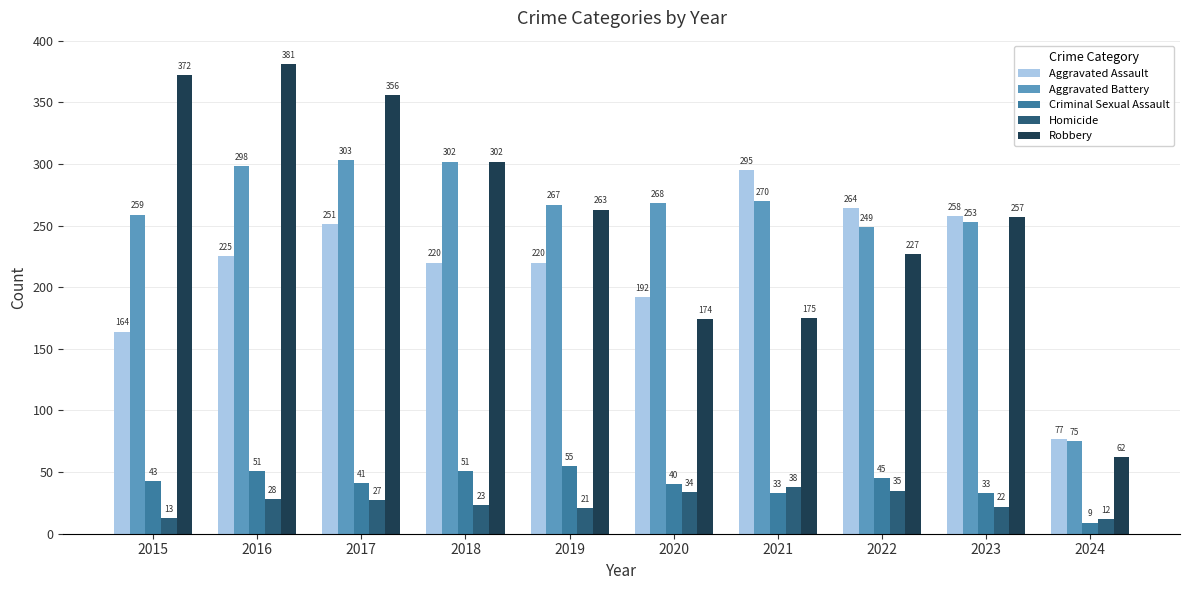

What is the difference between the maximum and minimum values in the Homicide series?

26